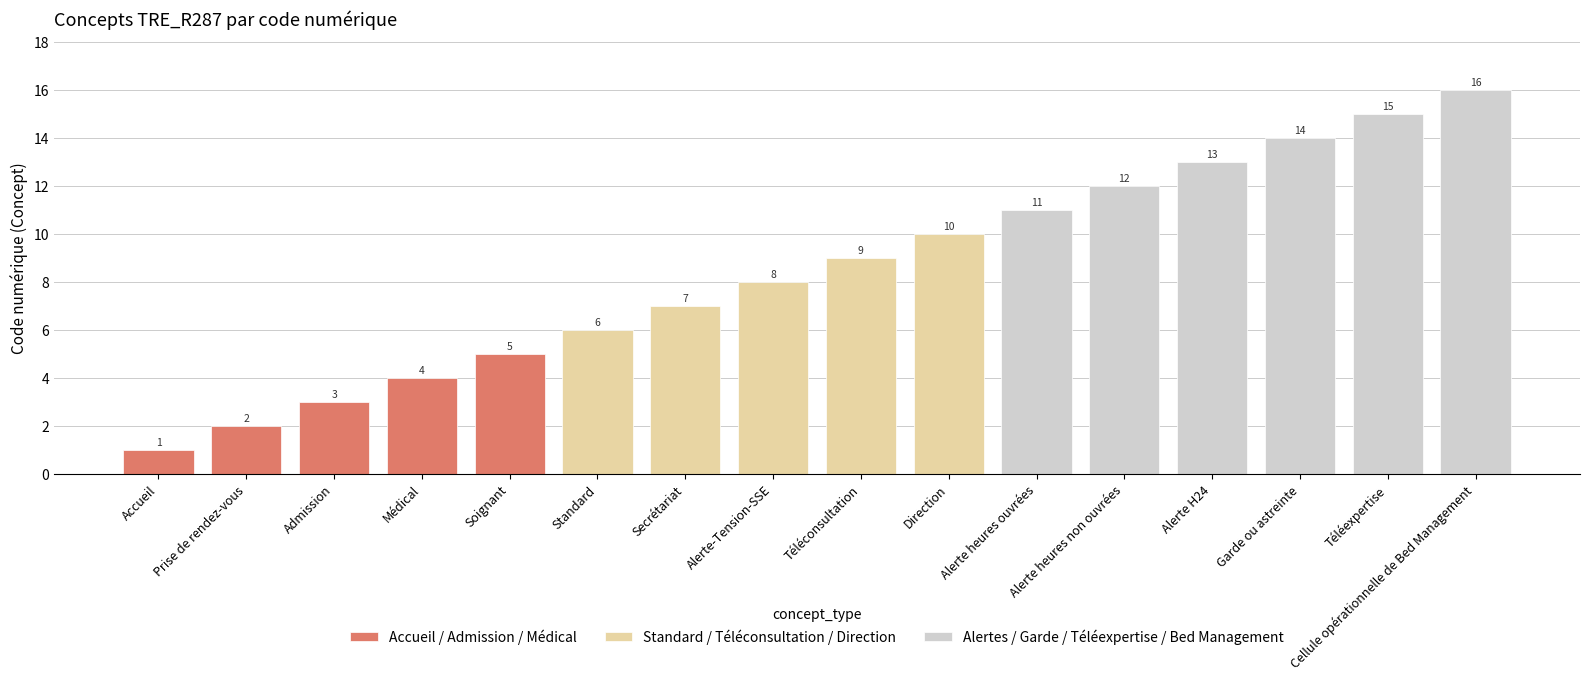

Rank the categories by value from lowest to highest.

Accueil, Prise de rendez-vous, Admission, Médical, Soignant, Standard, Secrétariat, Alerte-Tension-SSE, Téléconsultation, Direction, Alerte heures ouvrées, Alerte heures non ouvrées, Alerte H24, Garde ou astreinte, Téléexpertise, Cellule opérationnelle de Bed Management